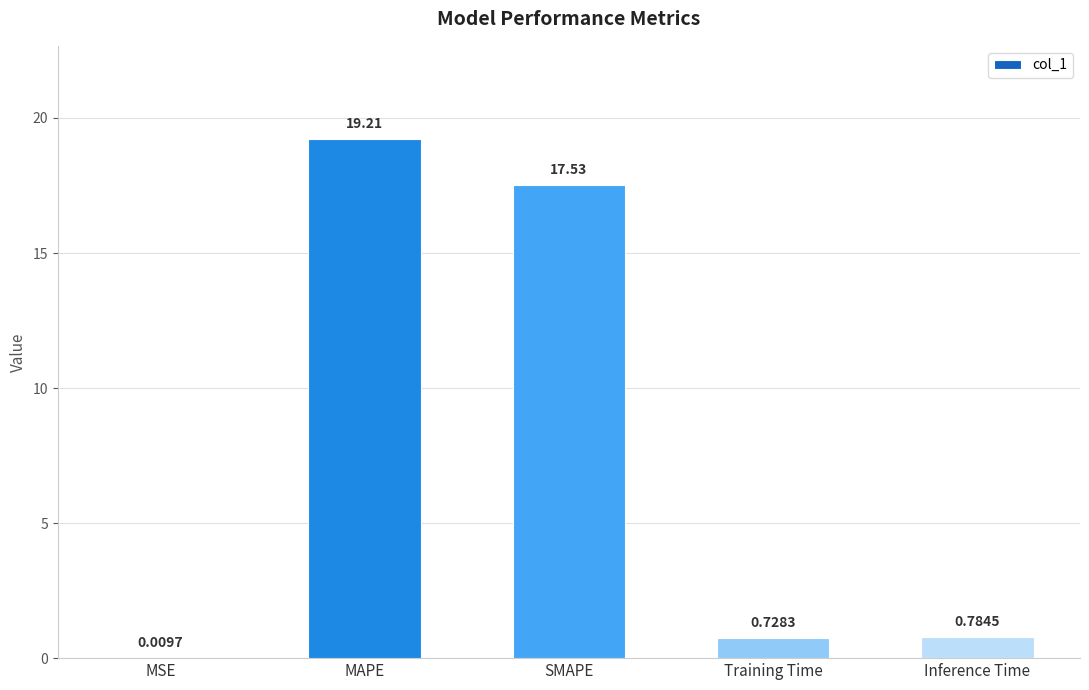

Where is the data nearest to the value 9?

Inference Time